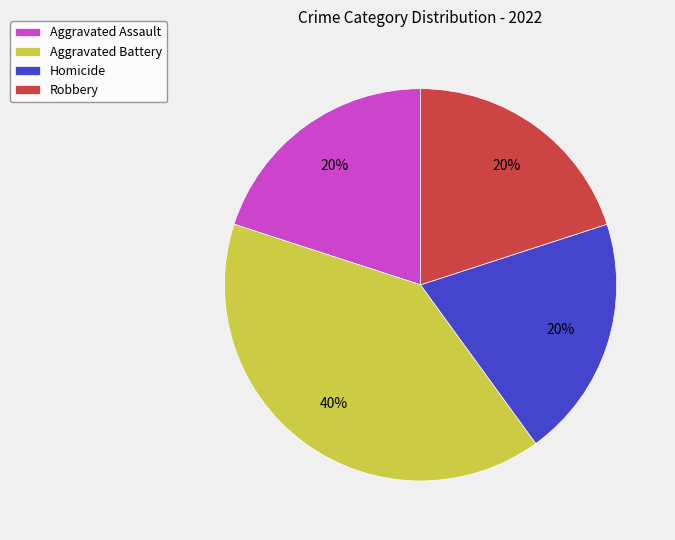

Does Robbery account for over 50% of the chart?

No